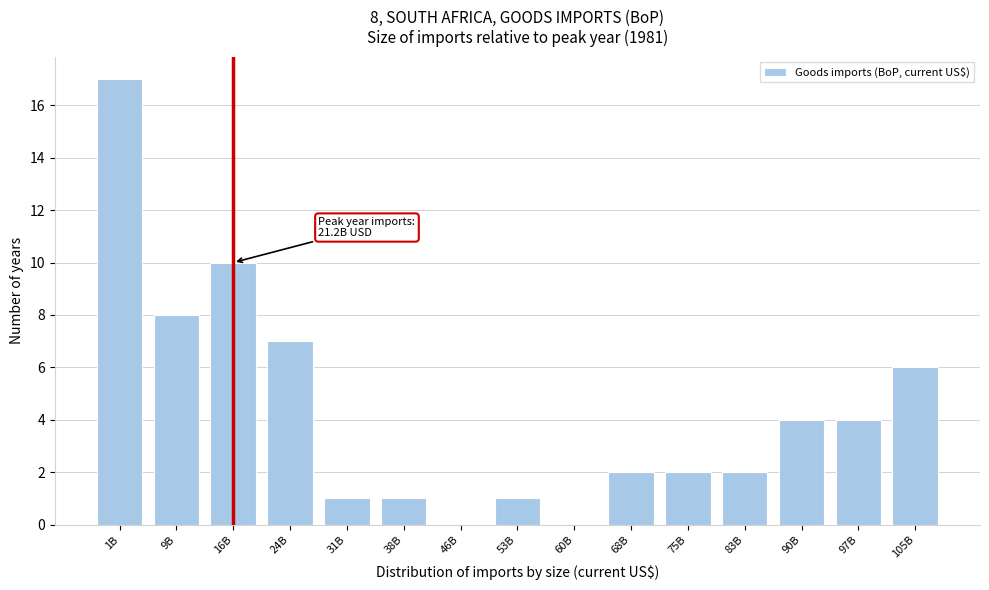

Reading right to left, transcribe all the data shown in this chart.

105B=6	97B=4	90B=4	83B=2	75B=2	68B=2	60B=0	53B=1	46B=0	38B=1	31B=1	24B=7	16B=10	9B=8	1B=17